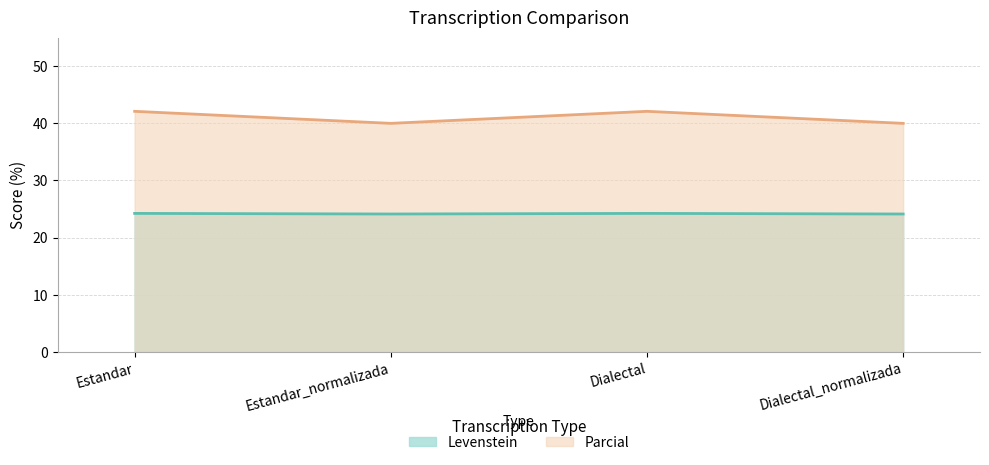

The value of Levenstein at Dialectal_normalizada is 24.1. True or false?

True